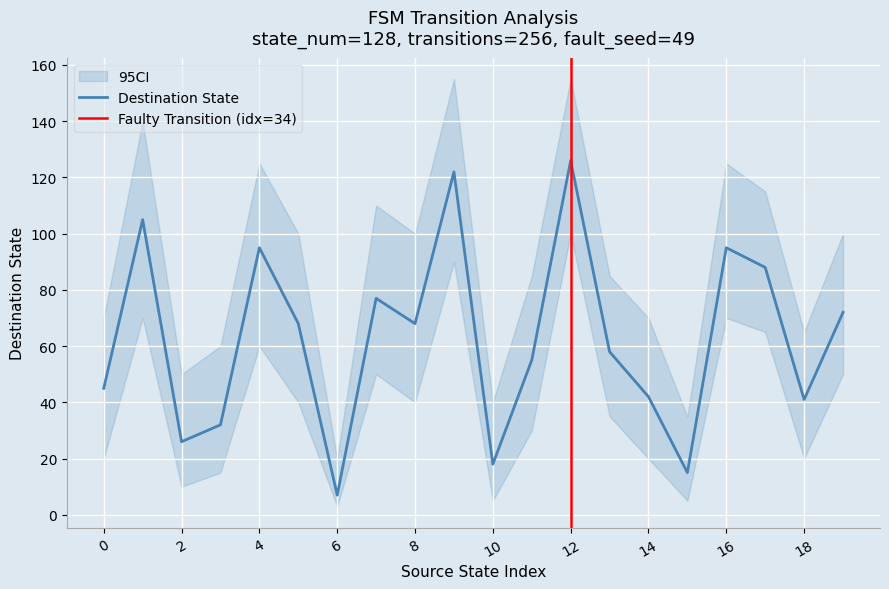

True or false: destination_state and destination_state_upper cross at least once.

False